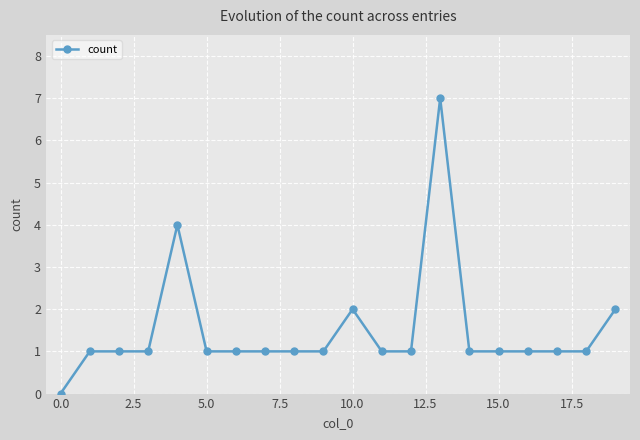

What is the value of the 15th point from the left?

1